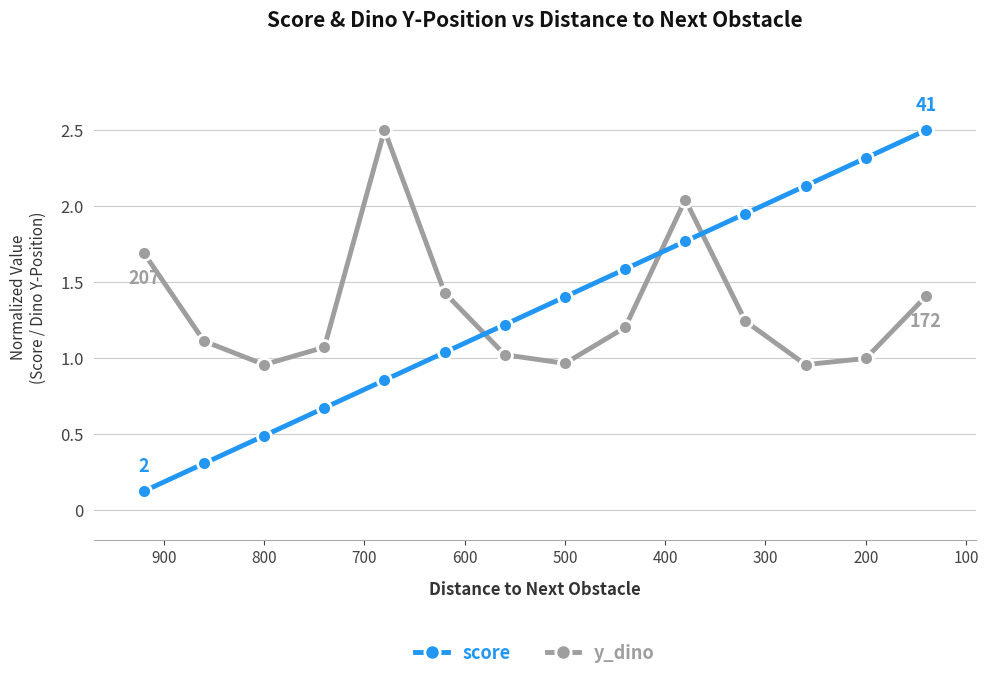

How many lines are shown in the chart?

2